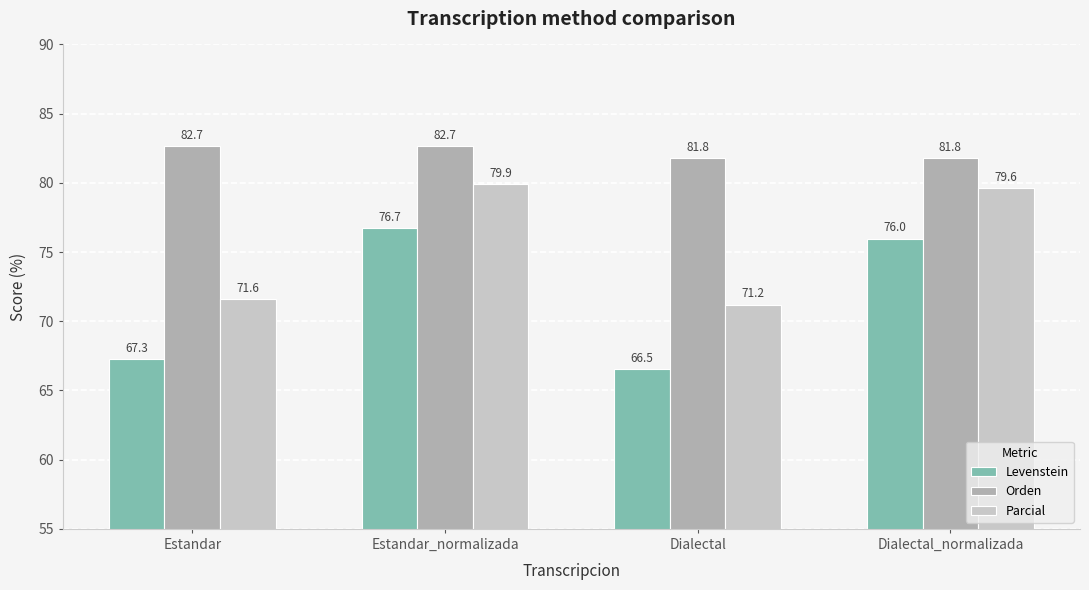

The Orden series shows 37.7 at Dialectal_normalizada. True or false?

False